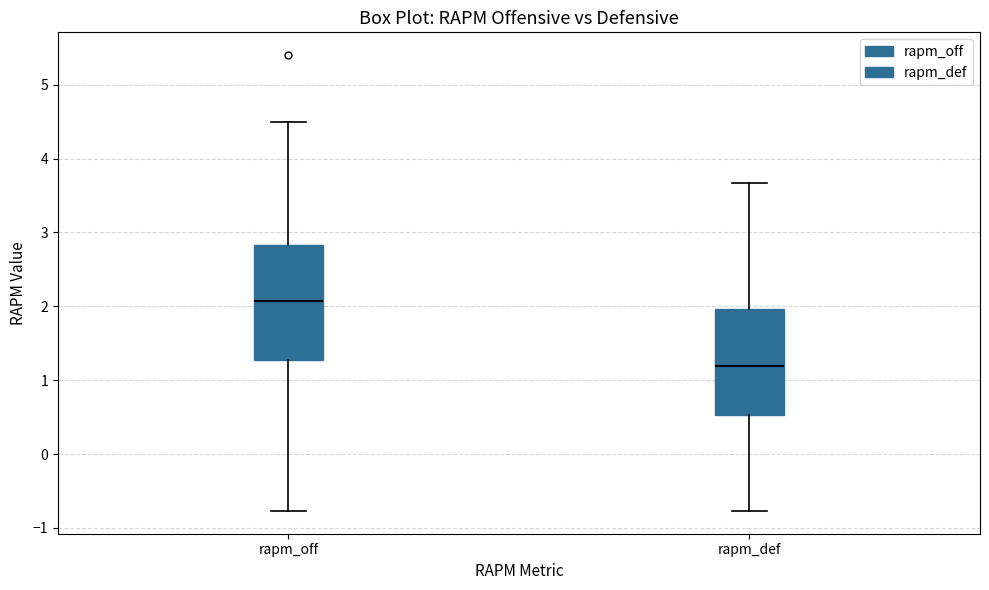

Where does the median line of the box for rapm_off sit on the y-axis? The values are not printed on the chart, so give them approximately, as read against the axis.

2.1